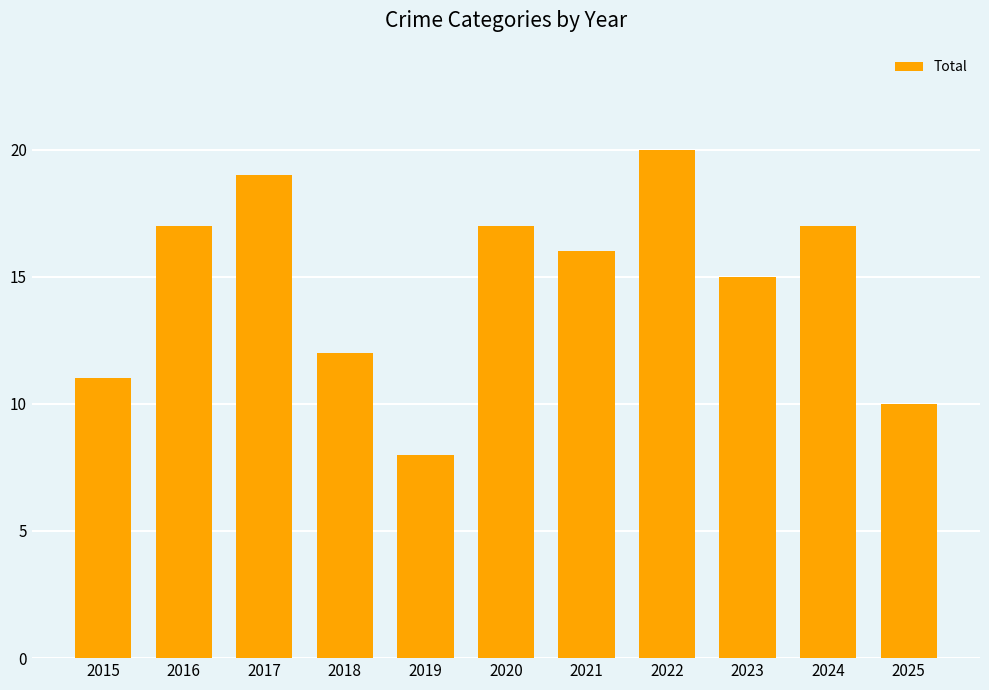

What is the value of the 3rd bar from the left?

19